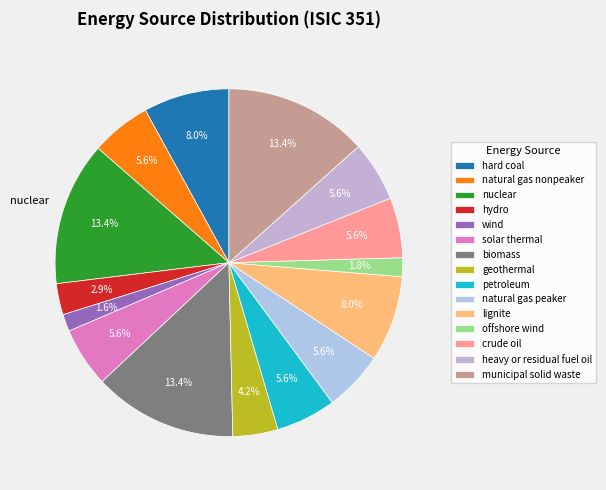

How much of the chart is everything except crude oil?

94.4%